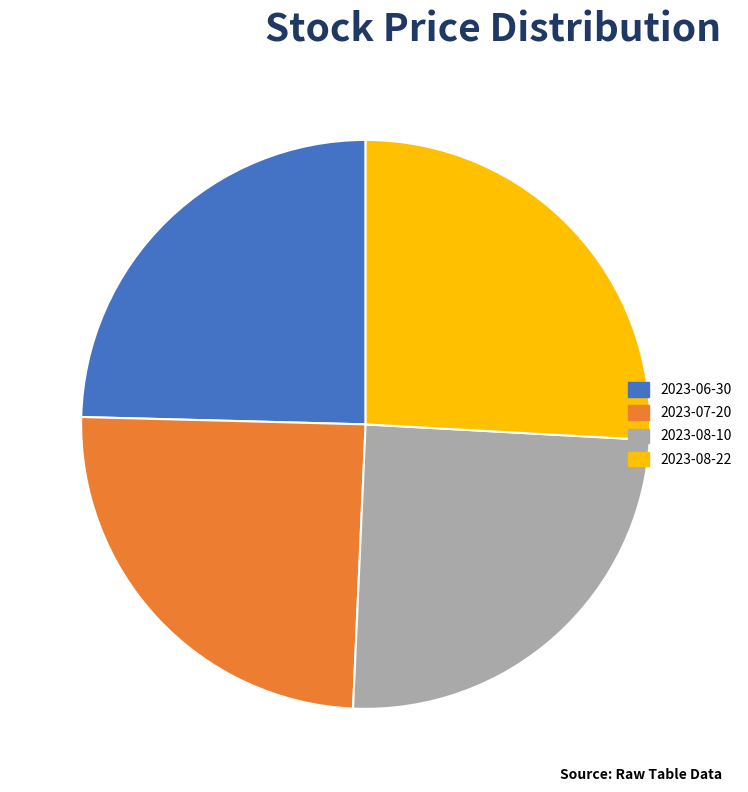

Does 2023-08-22 account for over 50% of the chart?

No